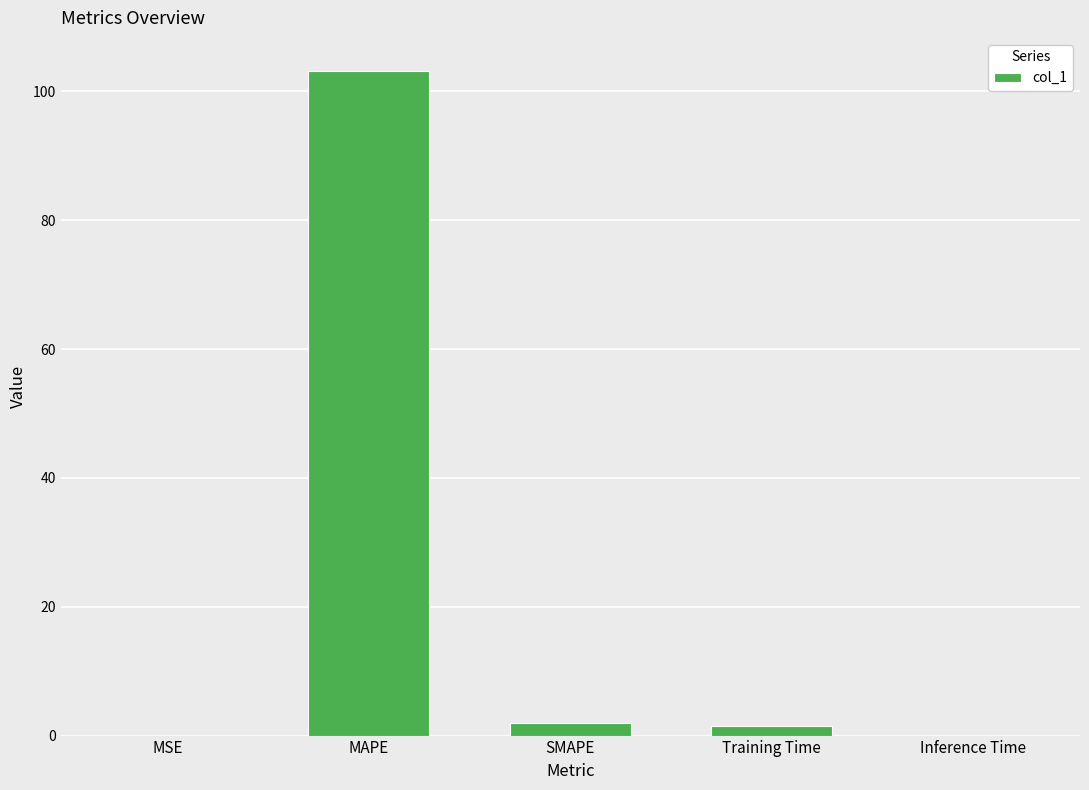

What is the sum of the values at SMAPE and MAPE?

105.1